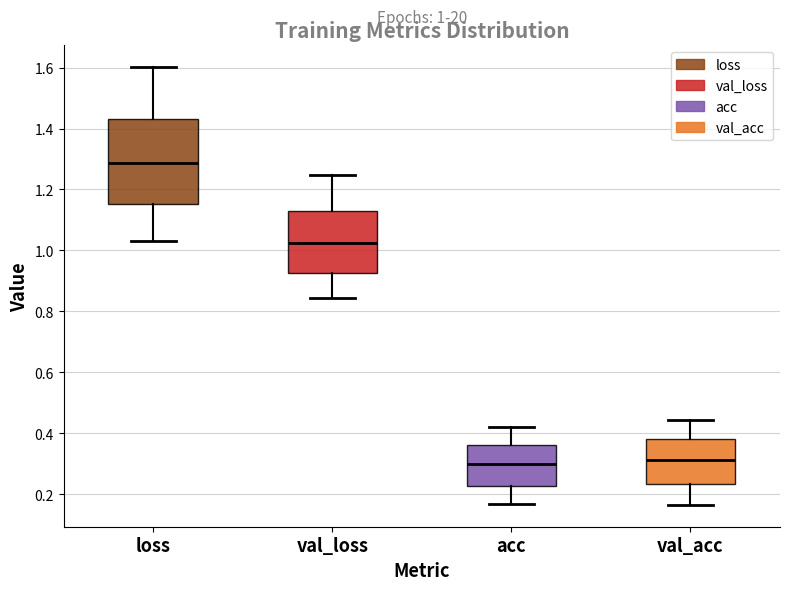

Which box is the tallest, from its lower edge to its upper edge?

loss